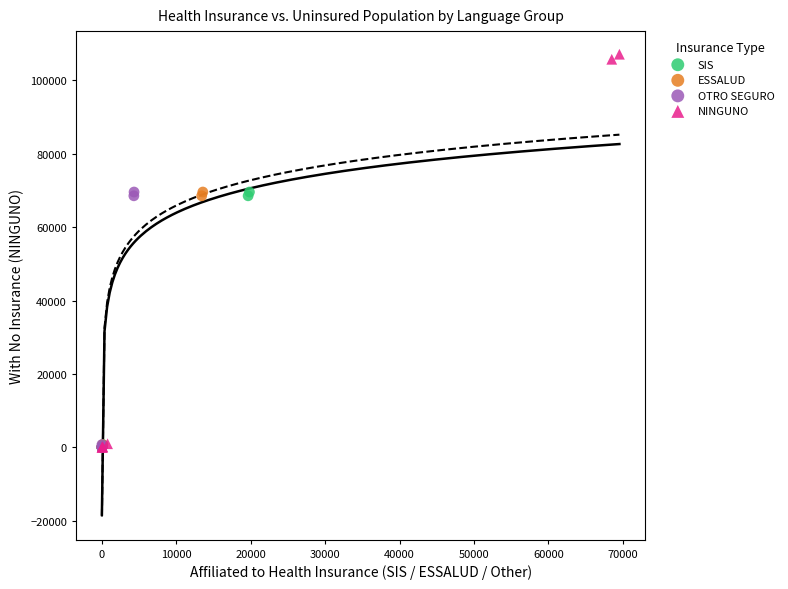

Which series contains the highest Y value?

NINGUNO